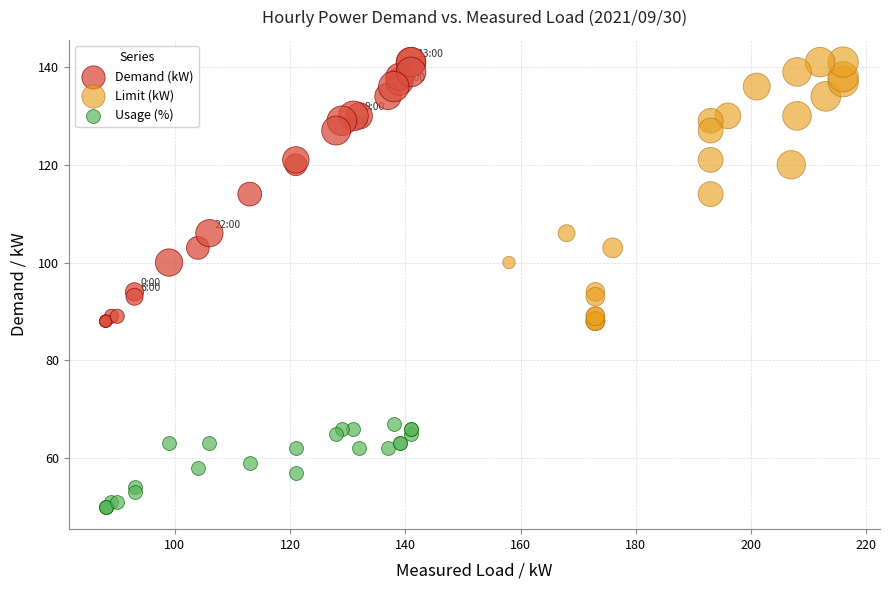

Which series reaches the minimum Y coordinate?

Usage (%)